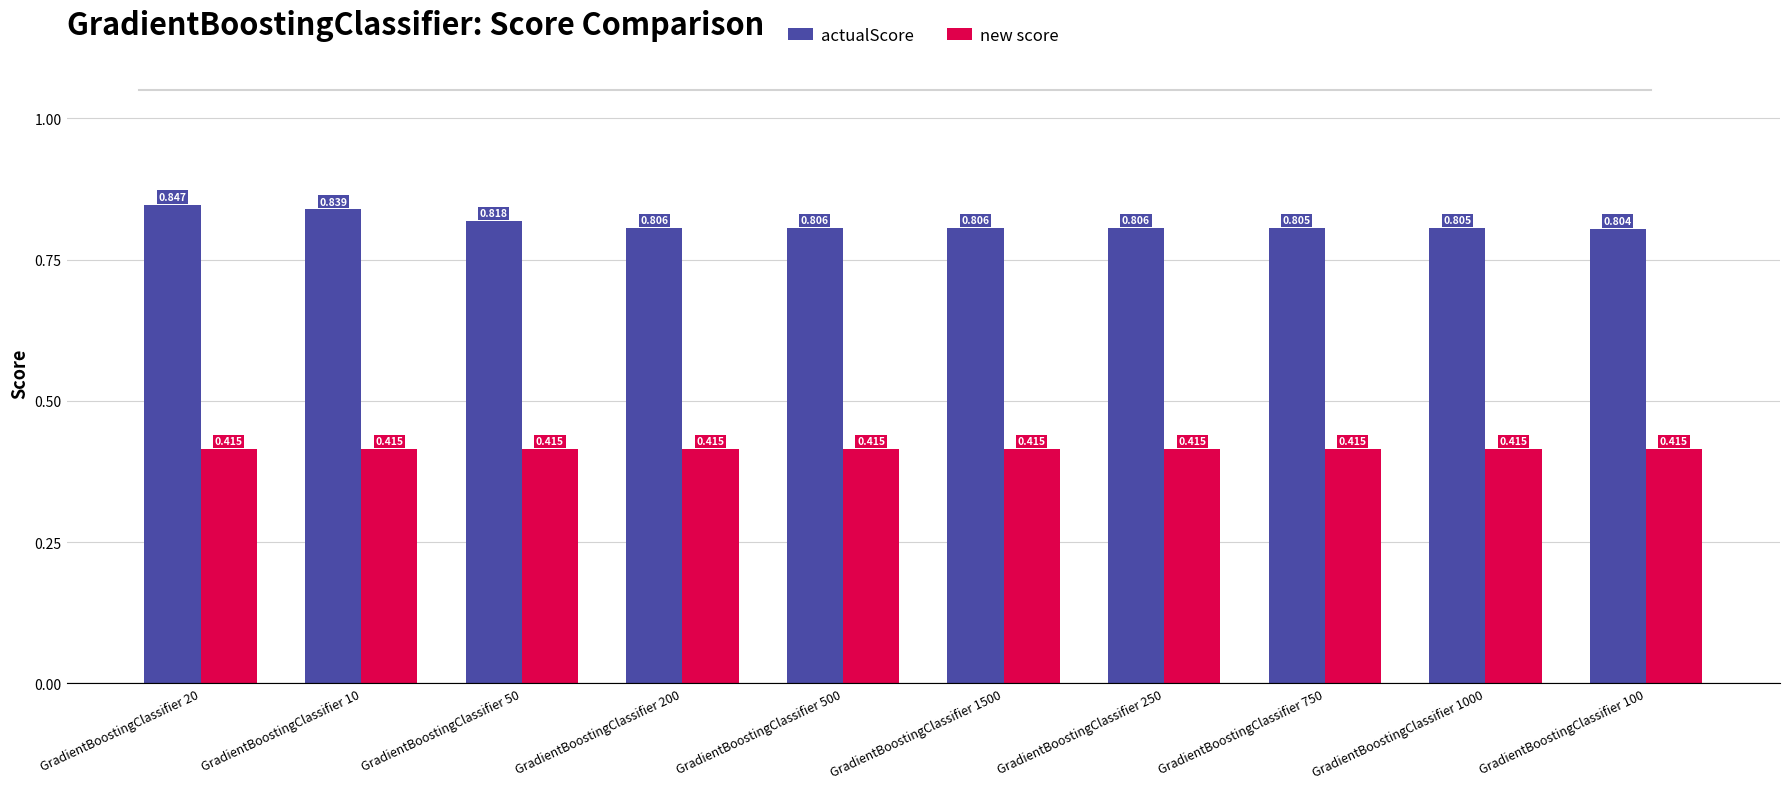

Between GradientBoostingClassifier 250 and GradientBoostingClassifier 1000, which series saw the biggest shift?

actualScore